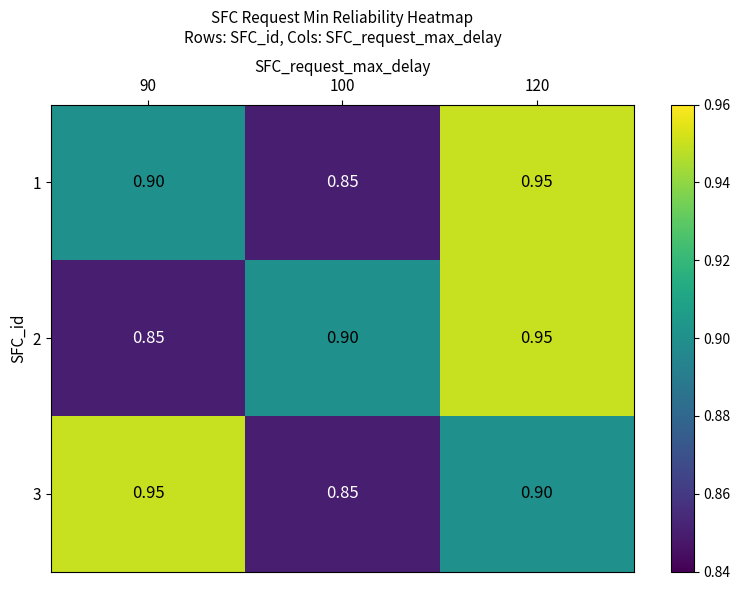

Is the value of 3 at 120 greater than the value of 1 at 120?

No